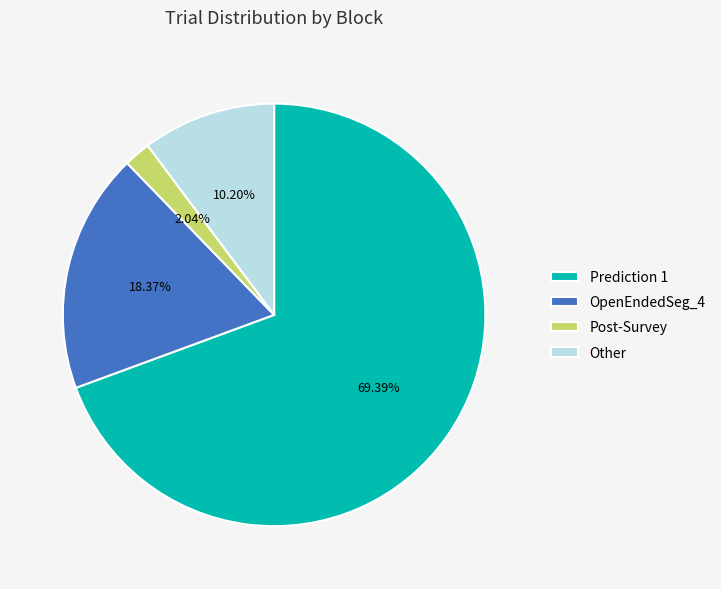

Does OpenEndedSeg_4 represent more than half of the total?

No